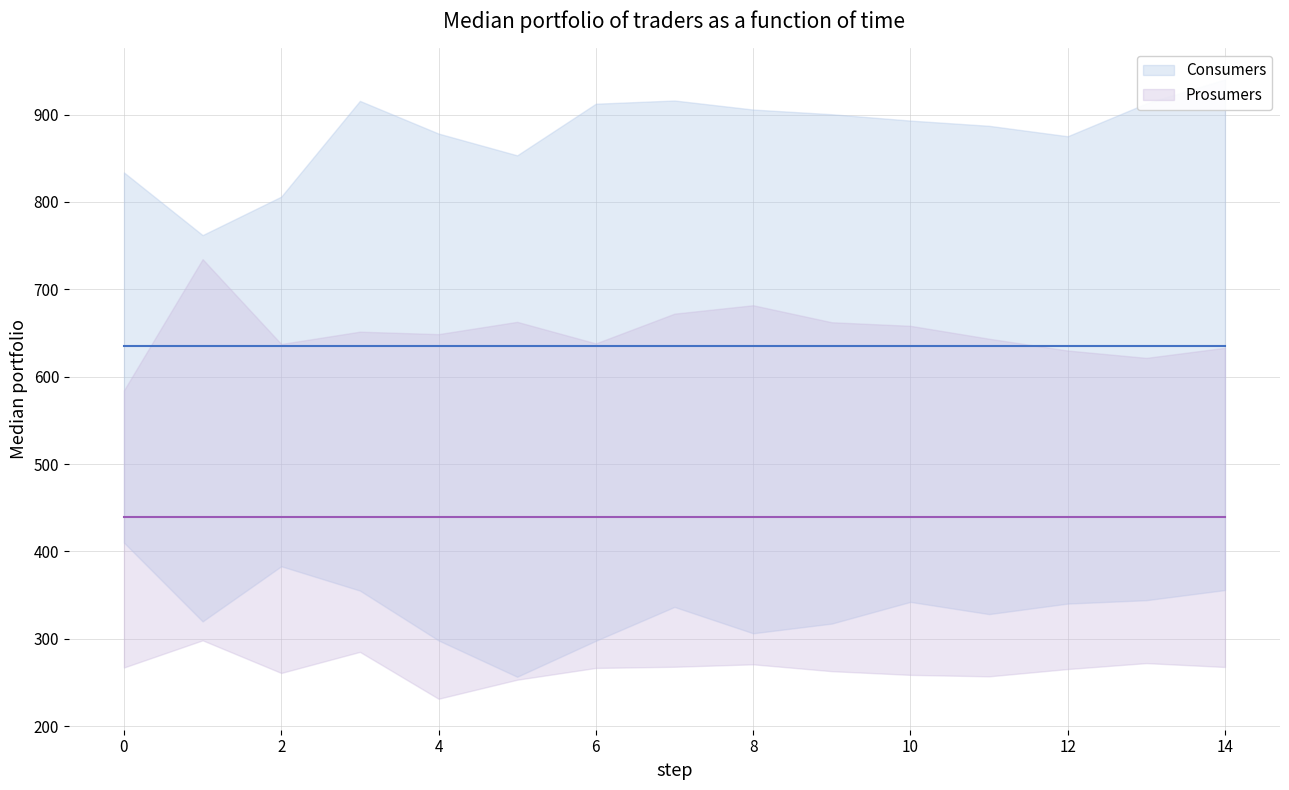

Rank the series by their maximum value, from highest to lowest.

Consumers, Prosumers